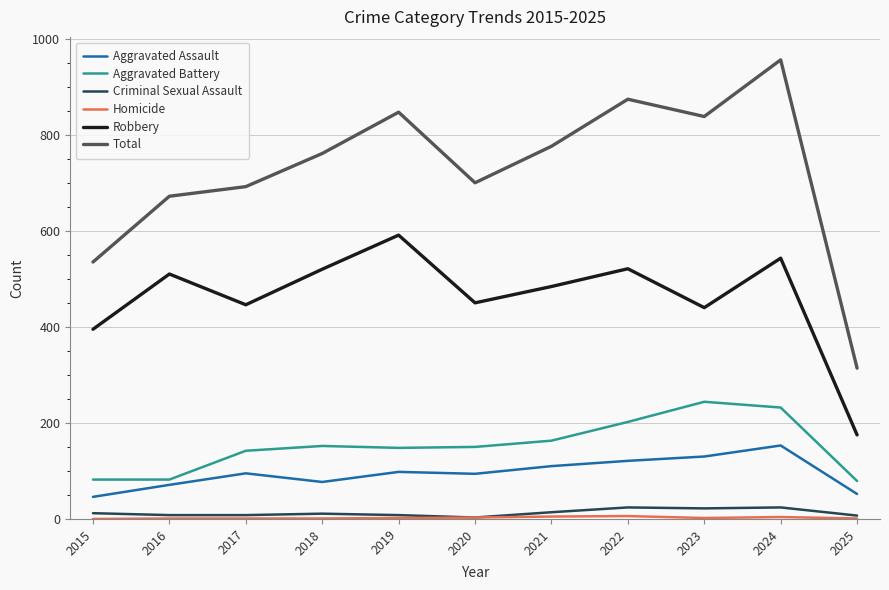

What is the highest value of the Aggravated Assault series?

153